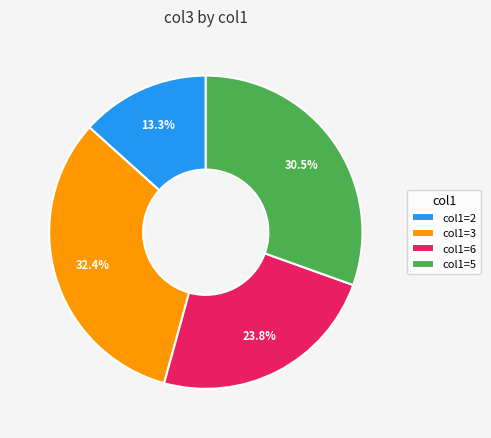

Which has a higher value, col1=2 or col1=6?

col1=6